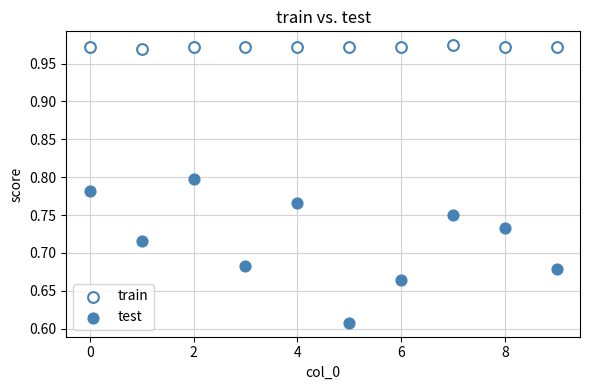

Which series has the largest Y range (max minus min)?

test